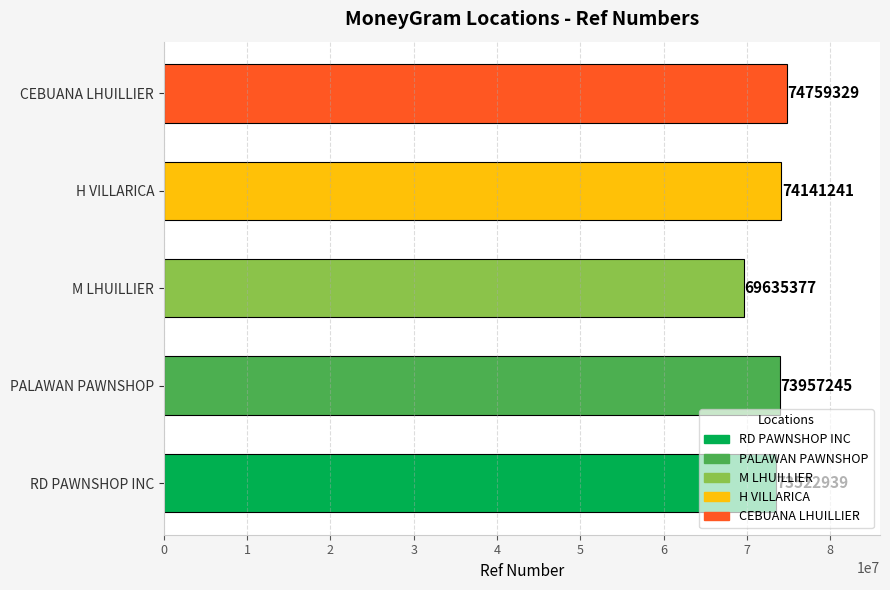

Are the bars horizontal?

Yes